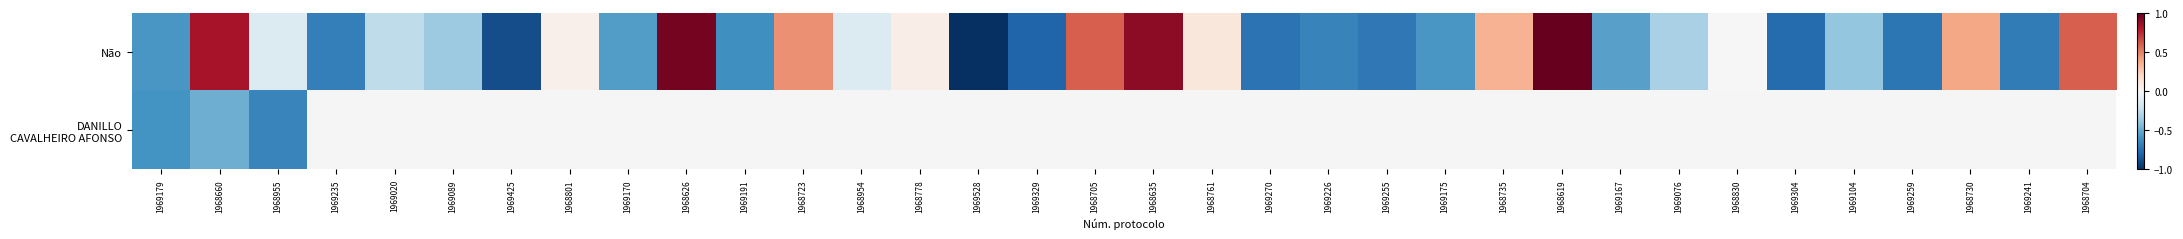

Which series has the widest spread of values?

Não